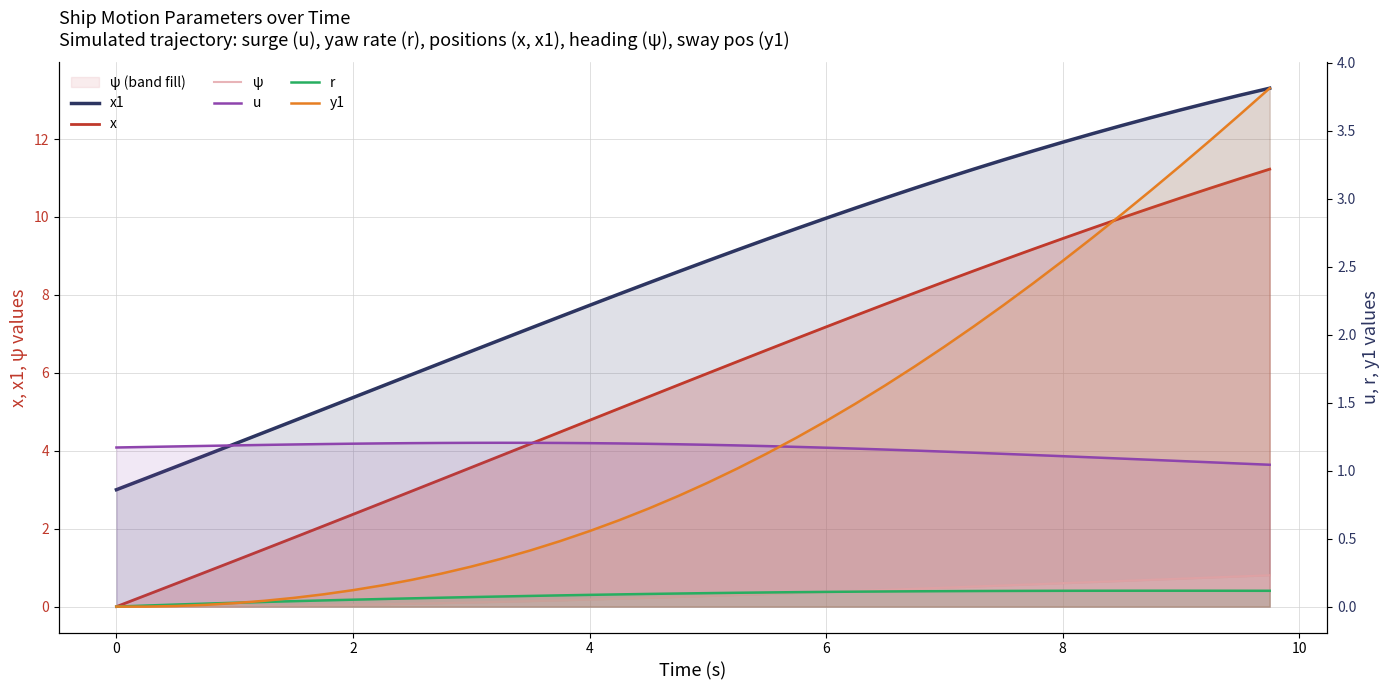

What is the difference between the maximum and minimum values in the r series?

0.1